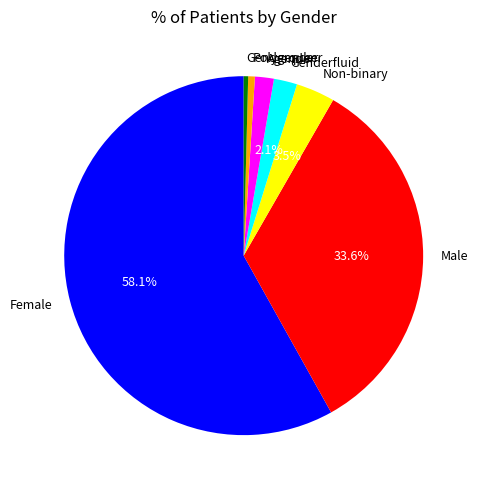

How many slices are in this pie chart?

7